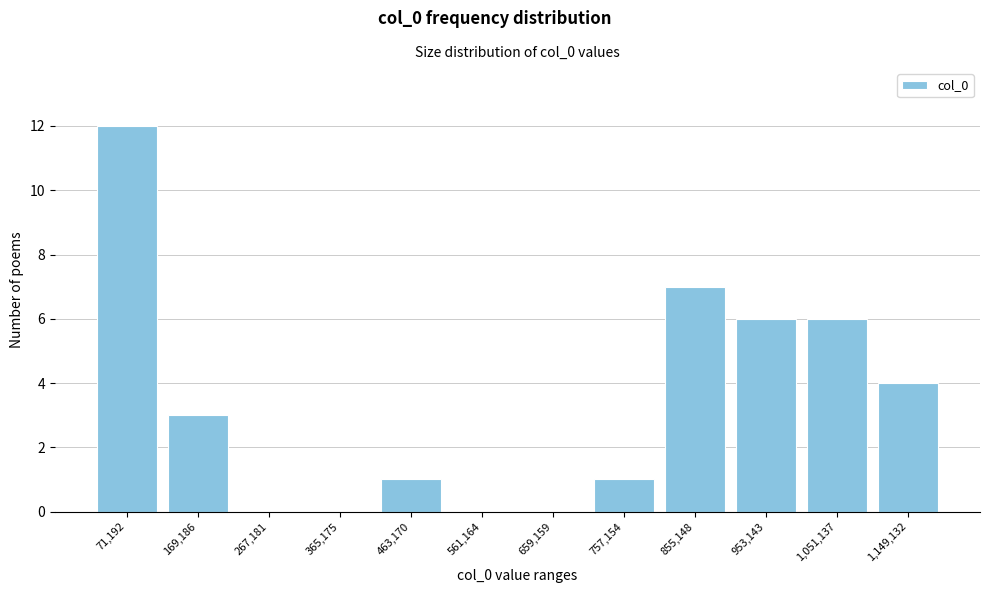

Reading left to right, what are all the values shown in this chart?

71,192=12	169,186=3	267,181=0	365,175=0	463,170=1	561,164=0	659,159=0	757,154=1	855,148=7	953,143=6	1,051,137=6	1,149,132=4